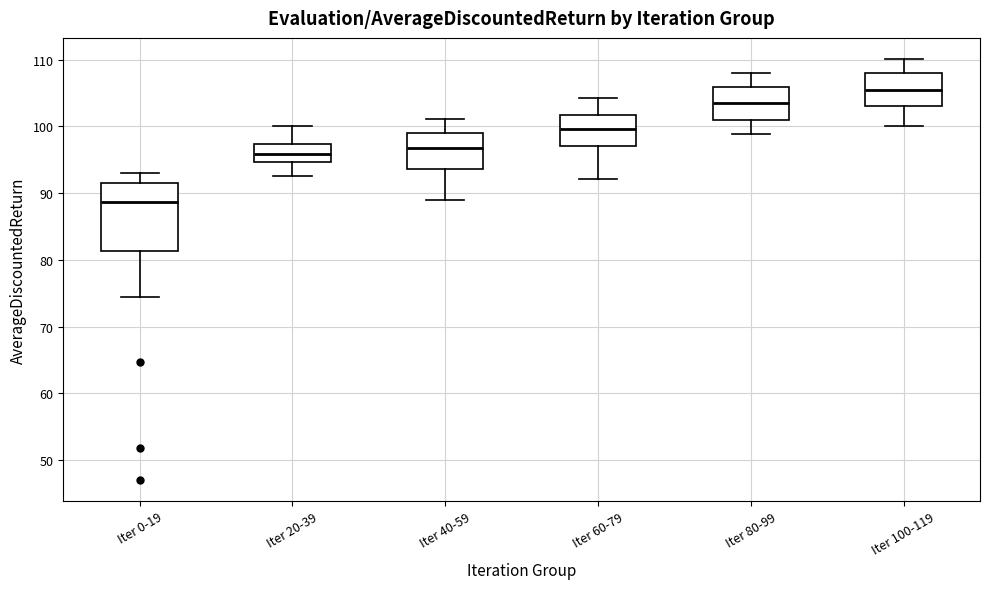

Which box's median line is the highest?

Iter 100-119